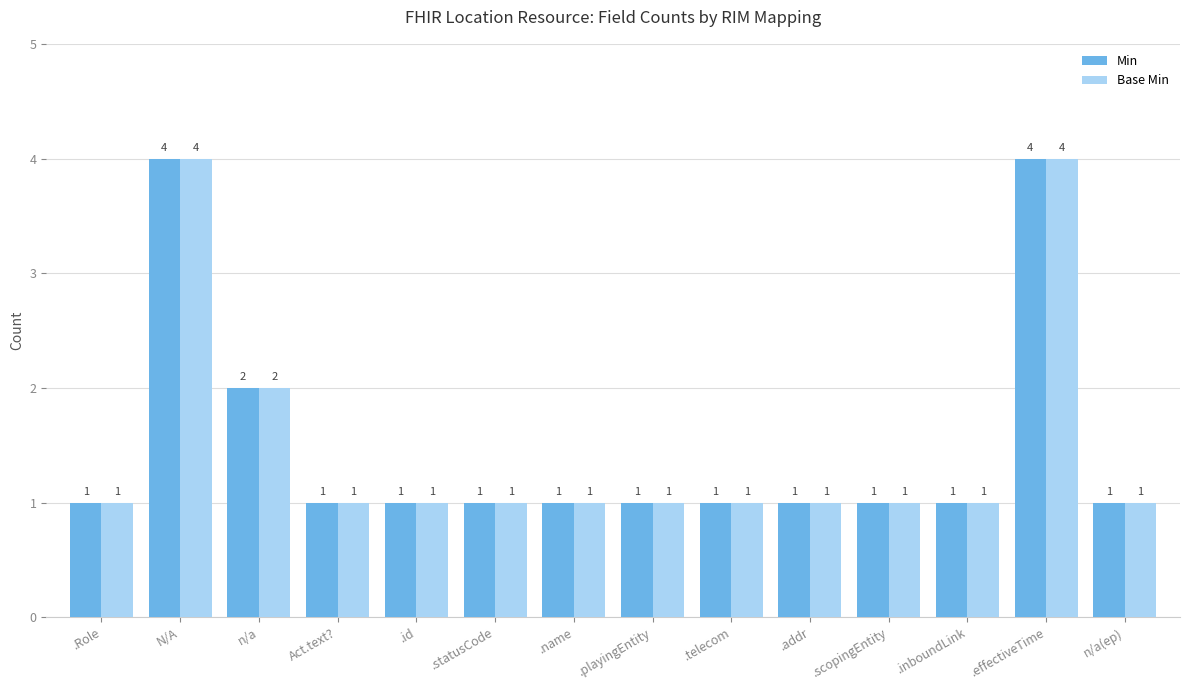

What is the average value of the Base Min series?

2